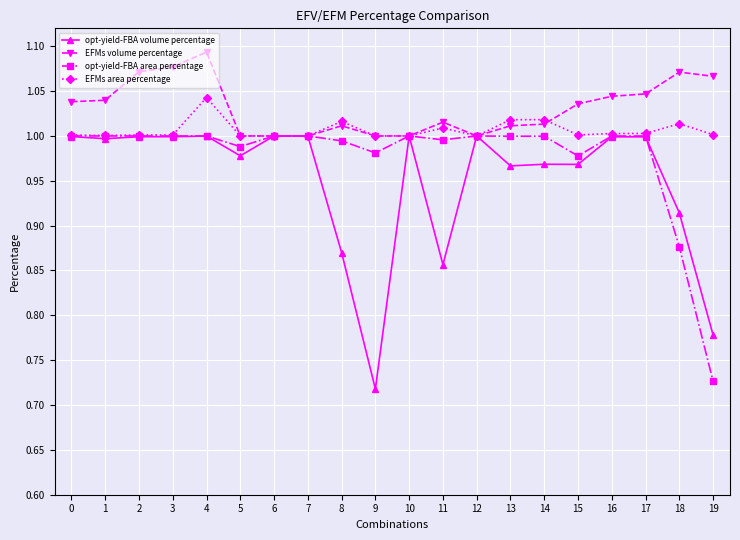

Which series changed the most between 9 and 15?

opt-yield-FBA volume percentage